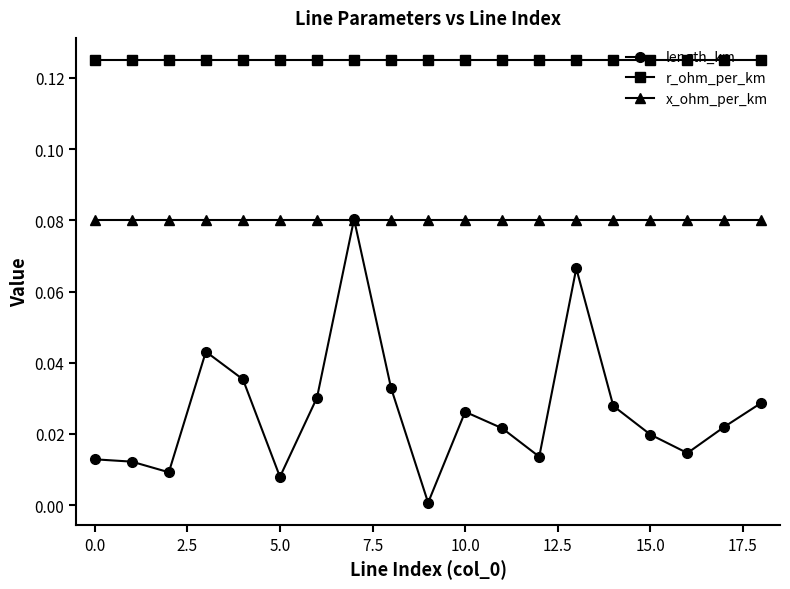

List the series in order of their overall mean, highest first.

r_ohm_per_km, x_ohm_per_km, length_km